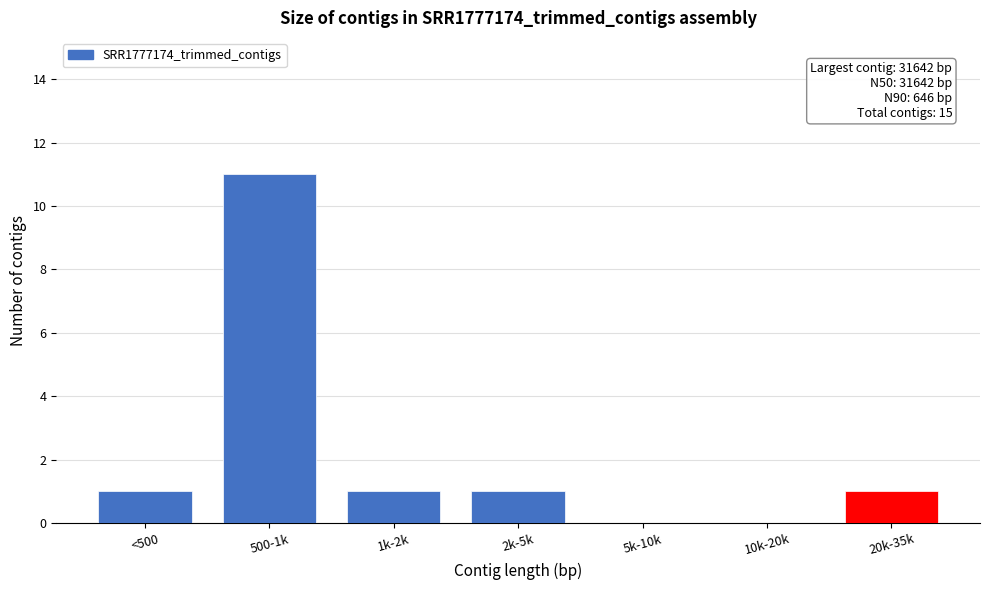

Reading left to right, extract all data points from this chart.

<500=1	500-1k=11	1k-2k=1	2k-5k=1	5k-10k=0	10k-20k=0	20k-35k=1